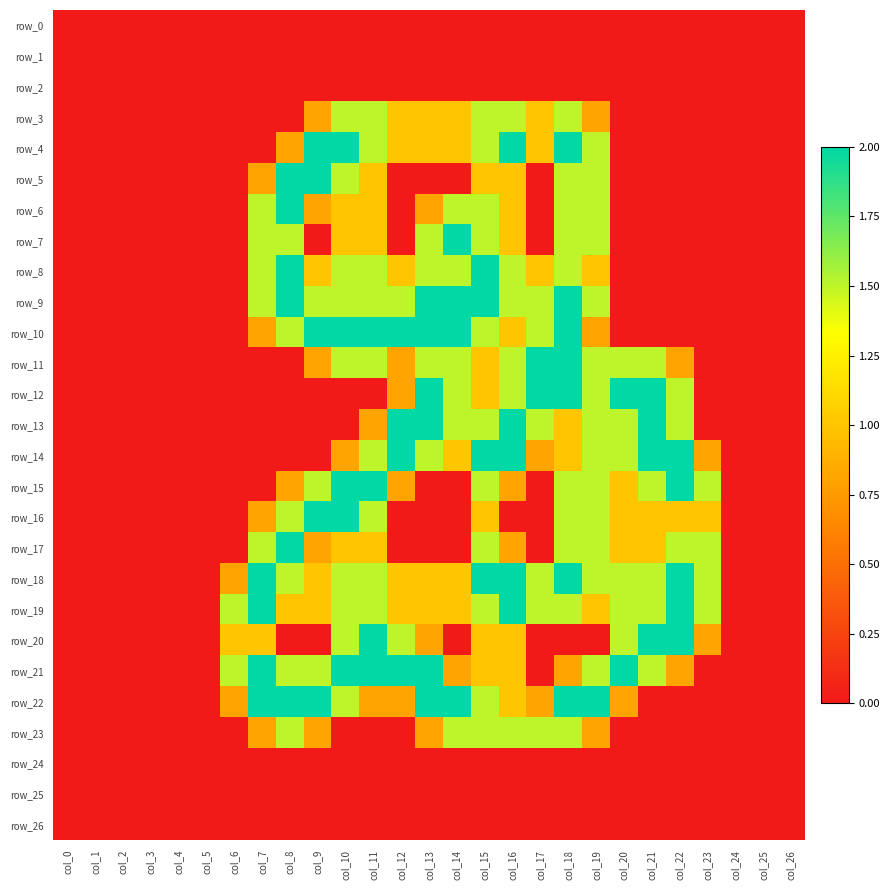

Is it true that row_14 equals 0.7 at col_18?

False